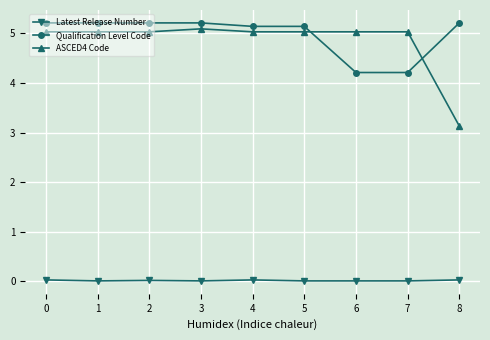

True or false: Qualification Level Code has a value of 4.2 at 6.

True